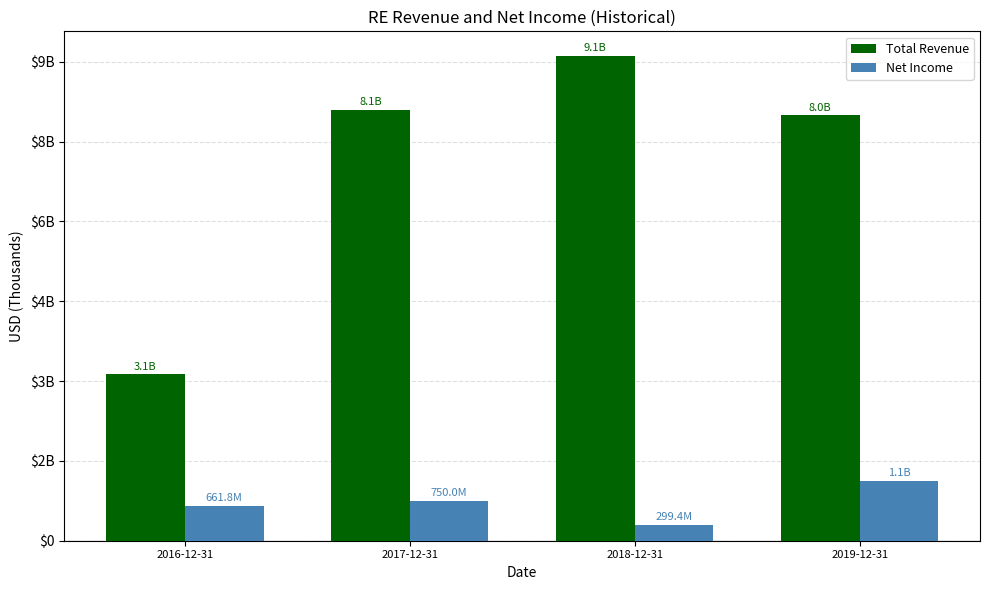

Does the chart contain any negative values?

No